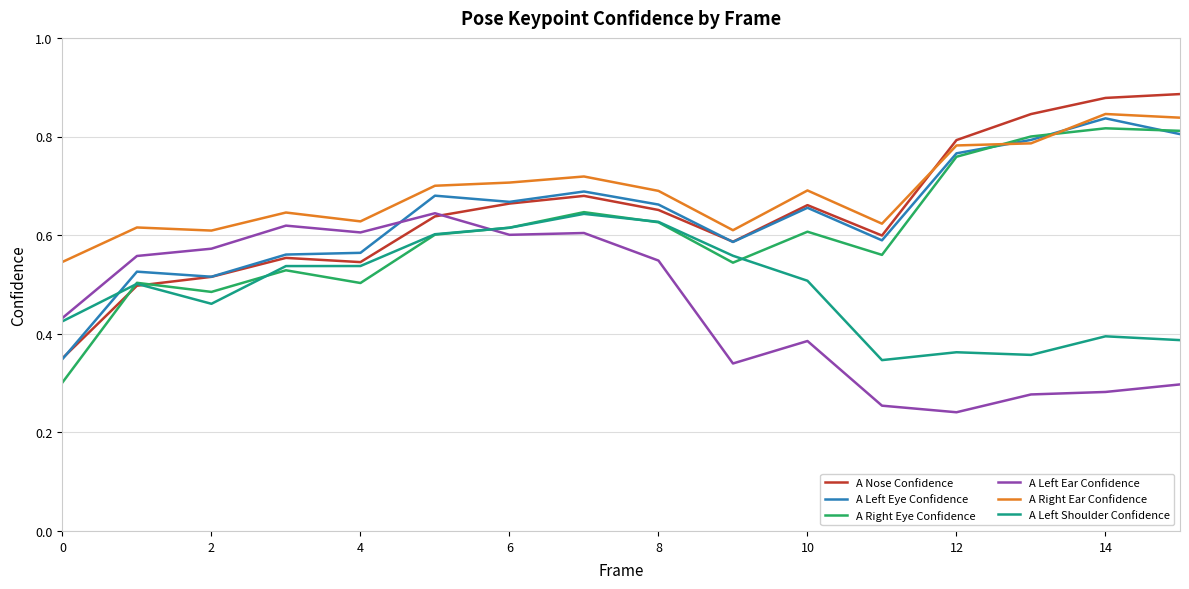

Which series has the largest total across all categories?

A Right Ear Confidence